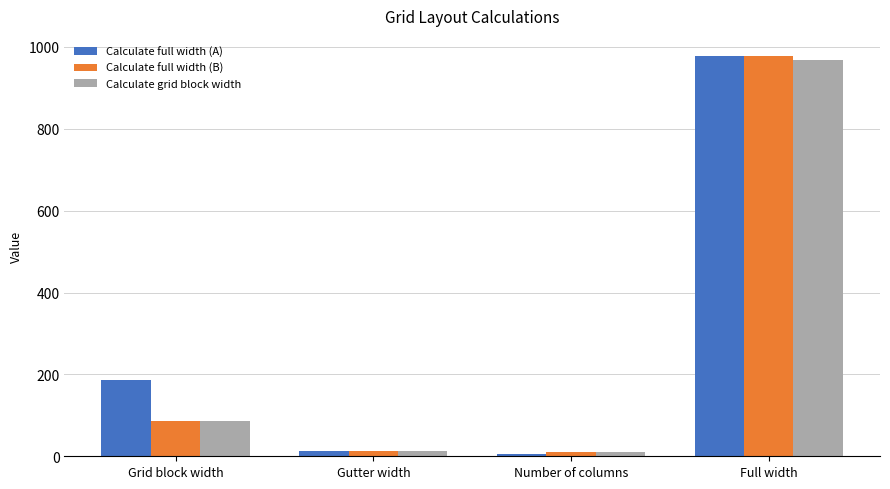

Which label corresponds to the largest value in the chart?

Full width